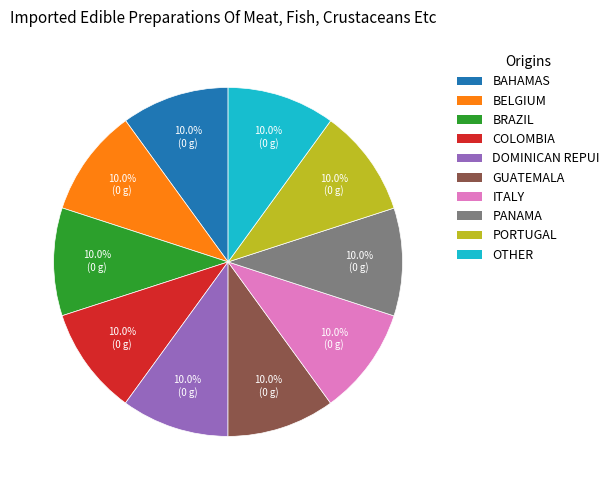

Is there any slice that represents more than half of the pie?

No